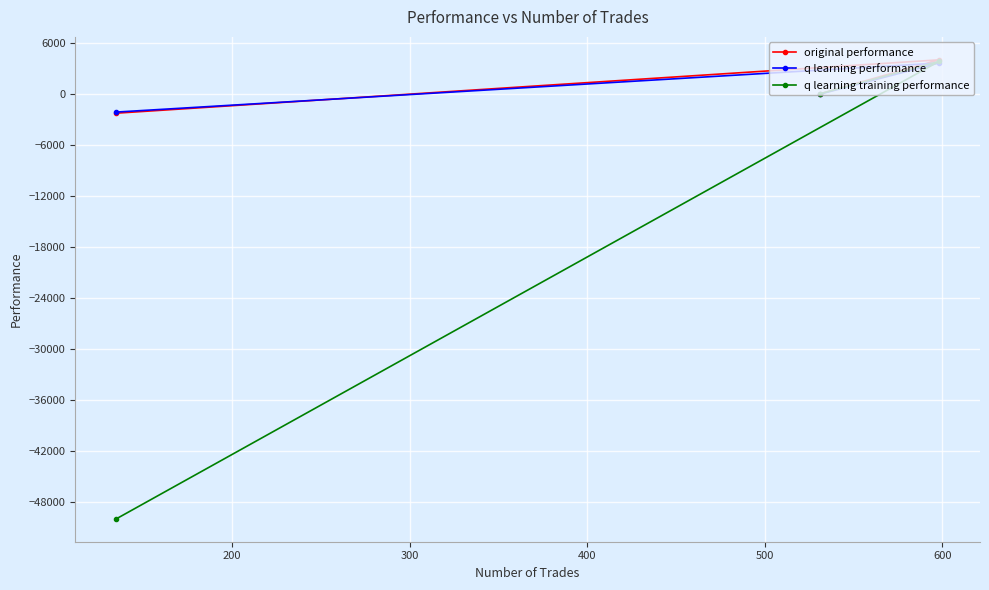

What is the value of the original performance point at the 3rd from the left?

4054.5